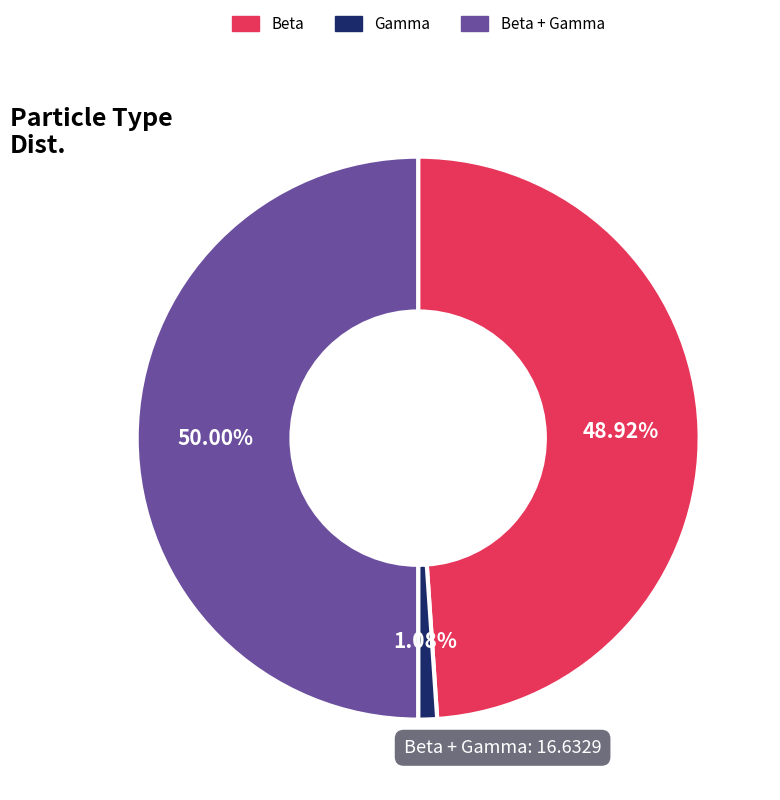

Is it true that Beta is 39% of the pie?

False